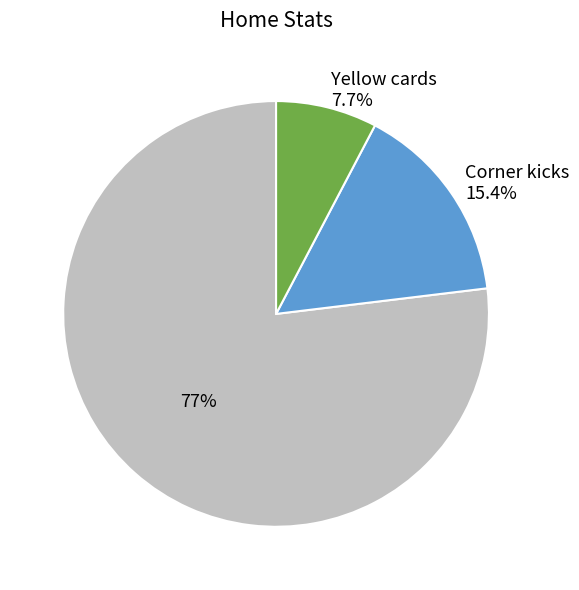

Is there any slice that represents more than half of the pie?

Yes